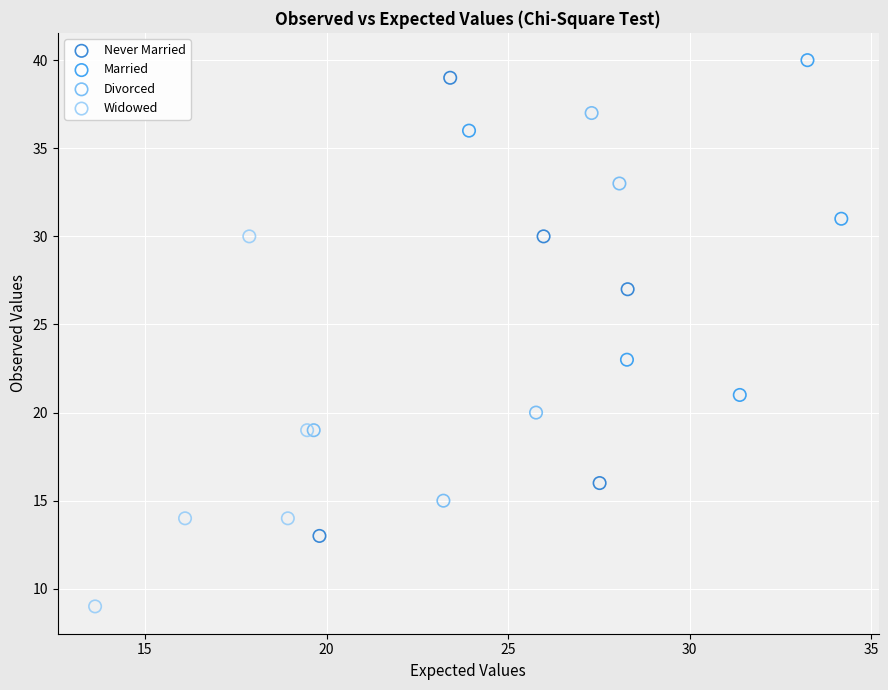

What are all the series names shown in the legend?

Never Married, Married, Divorced, Widowed